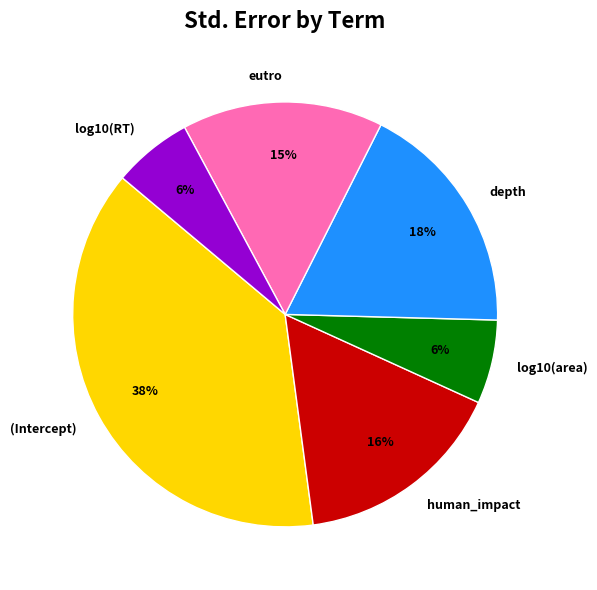

True or false: human_impact accounts for 26% of the total.

False